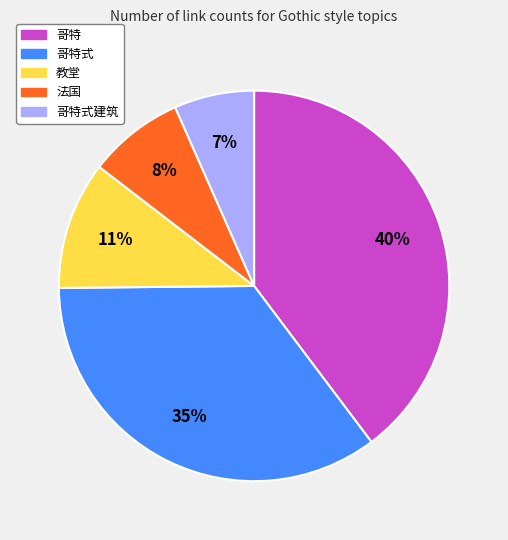

Is there any slice that represents more than half of the pie?

No